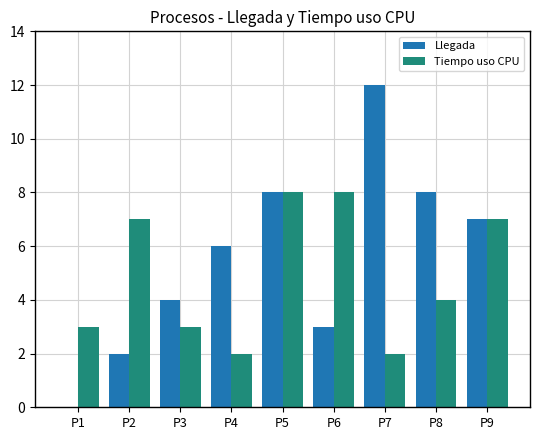

Is it true that Llegada equals 5 at P6?

False